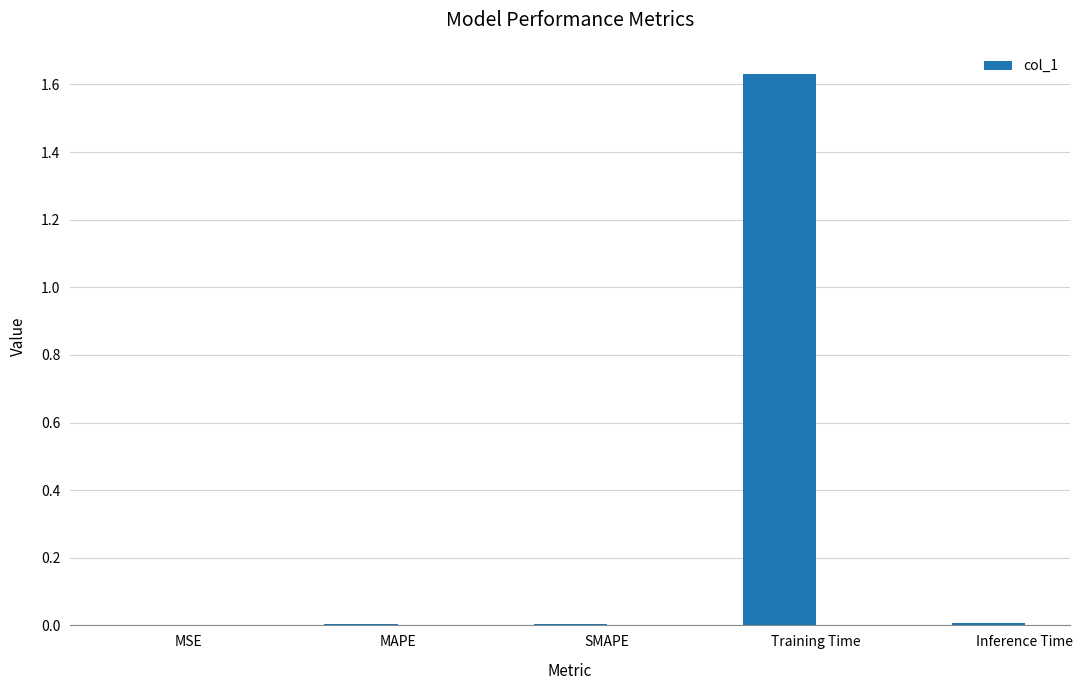

Between SMAPE and Training Time, which is larger?

Training Time